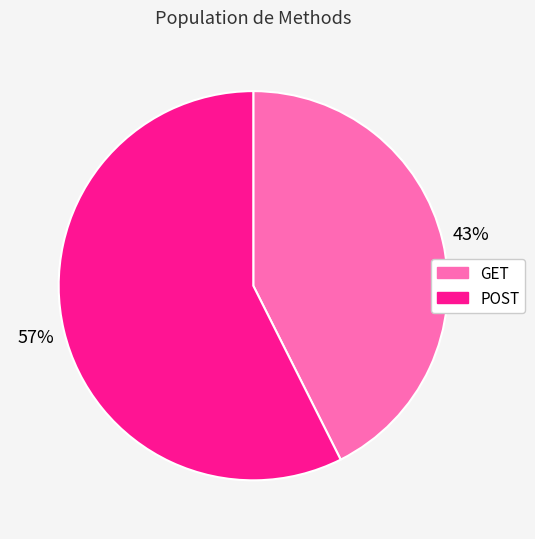

Approximately how many times larger is the value at POST compared to GET?

1.3